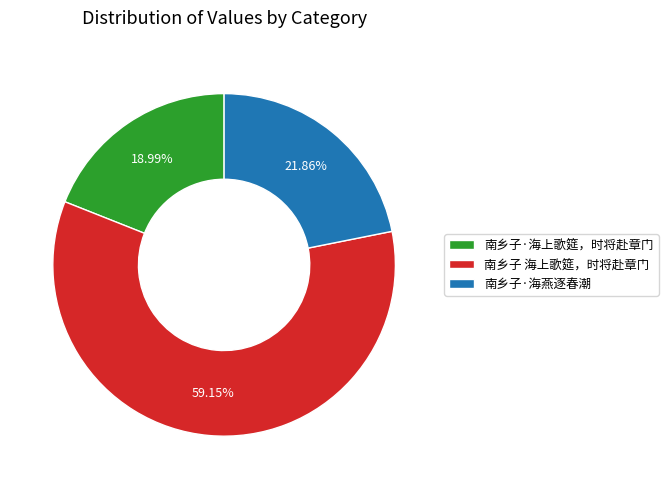

To the nearest percent, what is the difference between the 南乡子·海燕逐春潮 and 南乡子 海上歌筵，时将赴章门 slice percentages?

37%